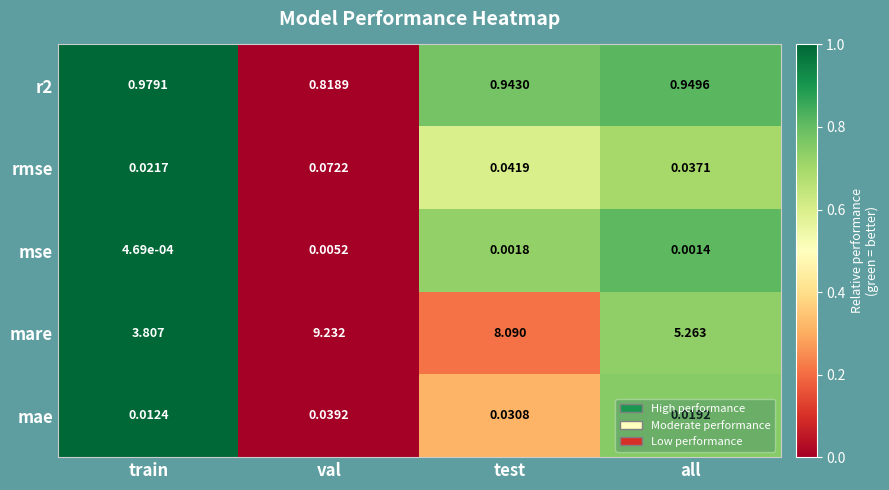

At test, list the series in order from largest to smallest.

mare, r2, rmse, mae, mse